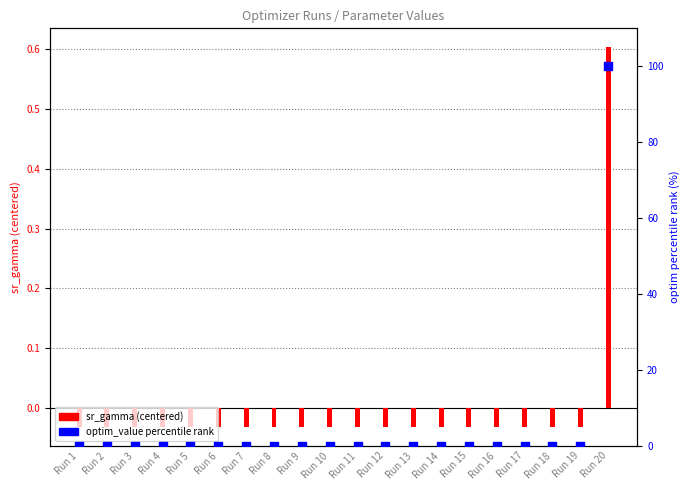

At how many categories does at least one series exceed 78?

1